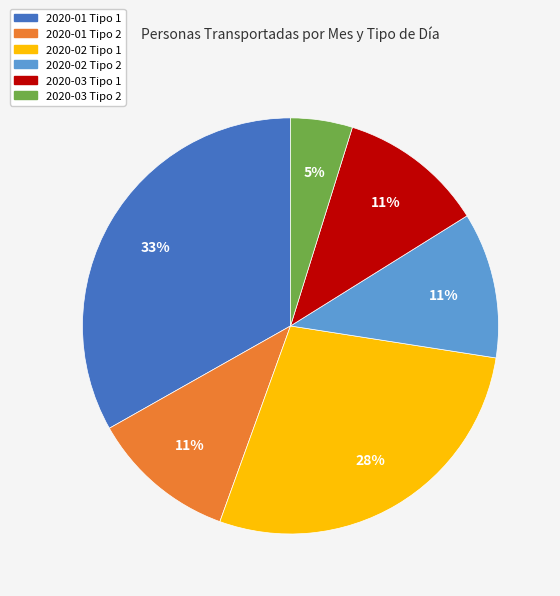

Does any single category account for the majority?

No